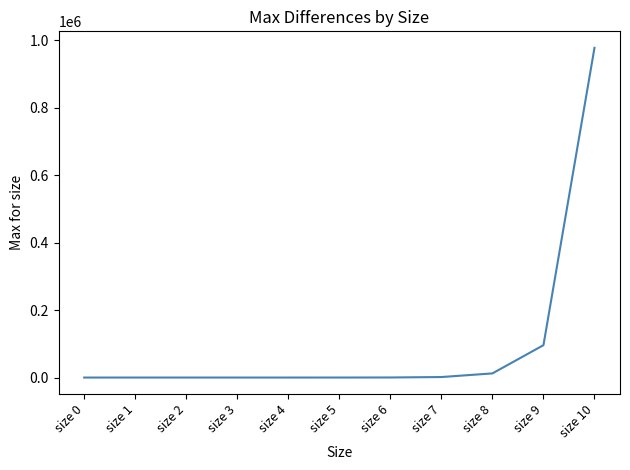

What is the sum of all values?

1087444